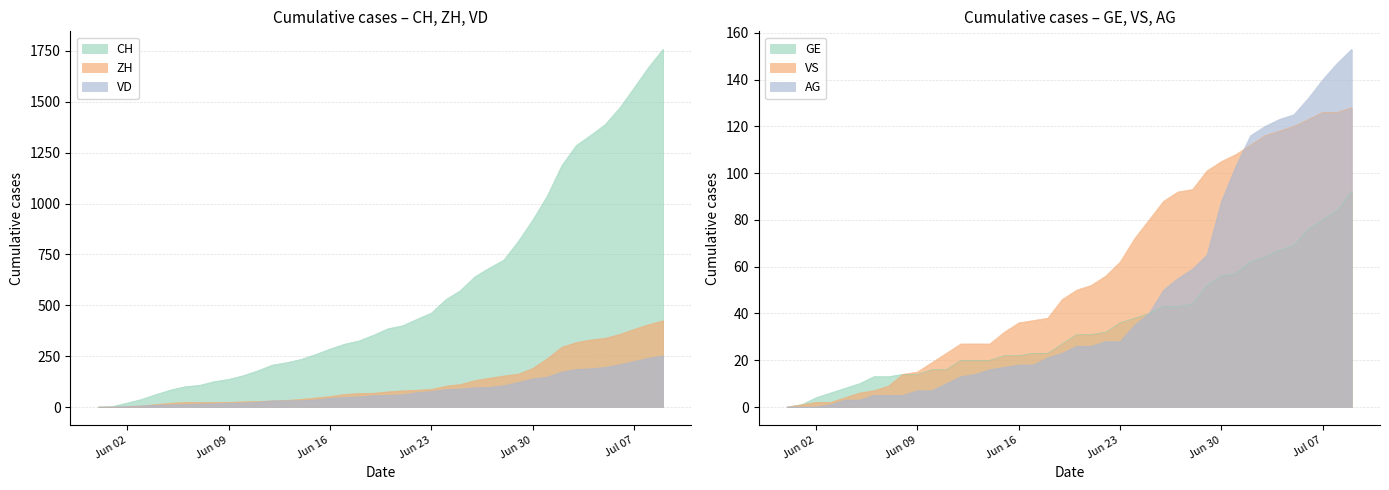

How many intersections are there between VS and AG?

1